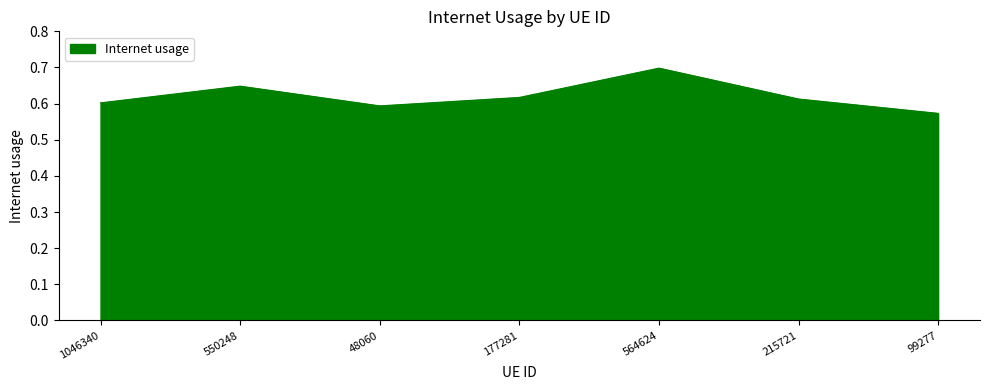

How many interior local peaks (higher than both neighbors) does the data have?

2